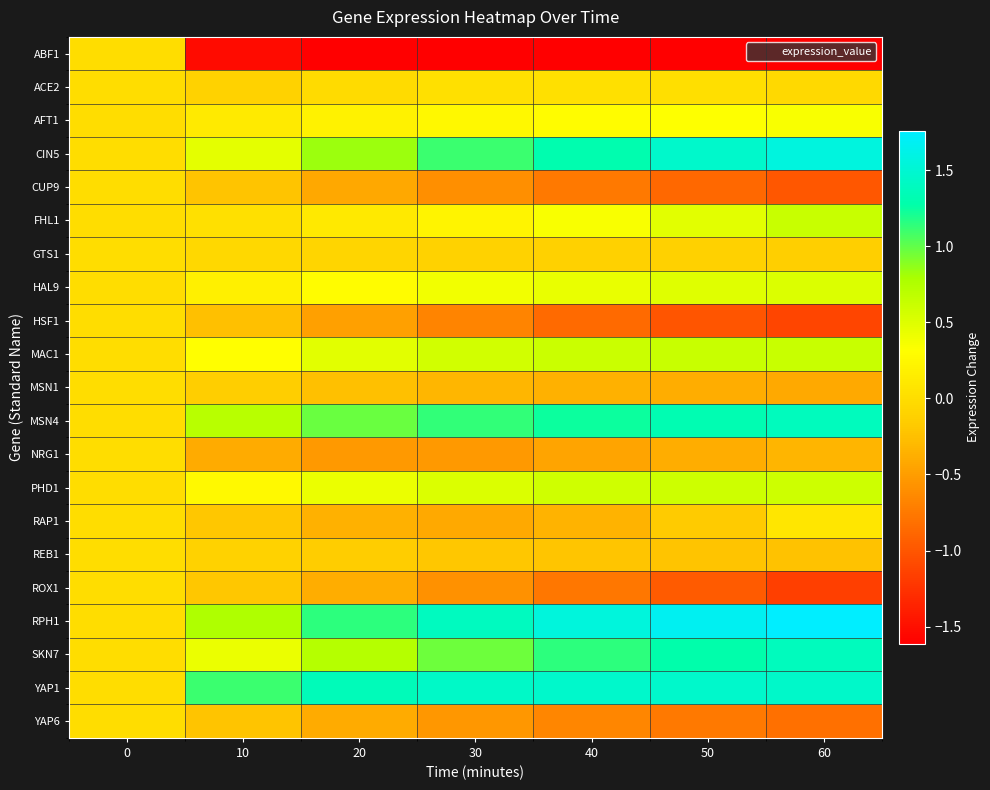

What is the greatest value displayed?

1.8